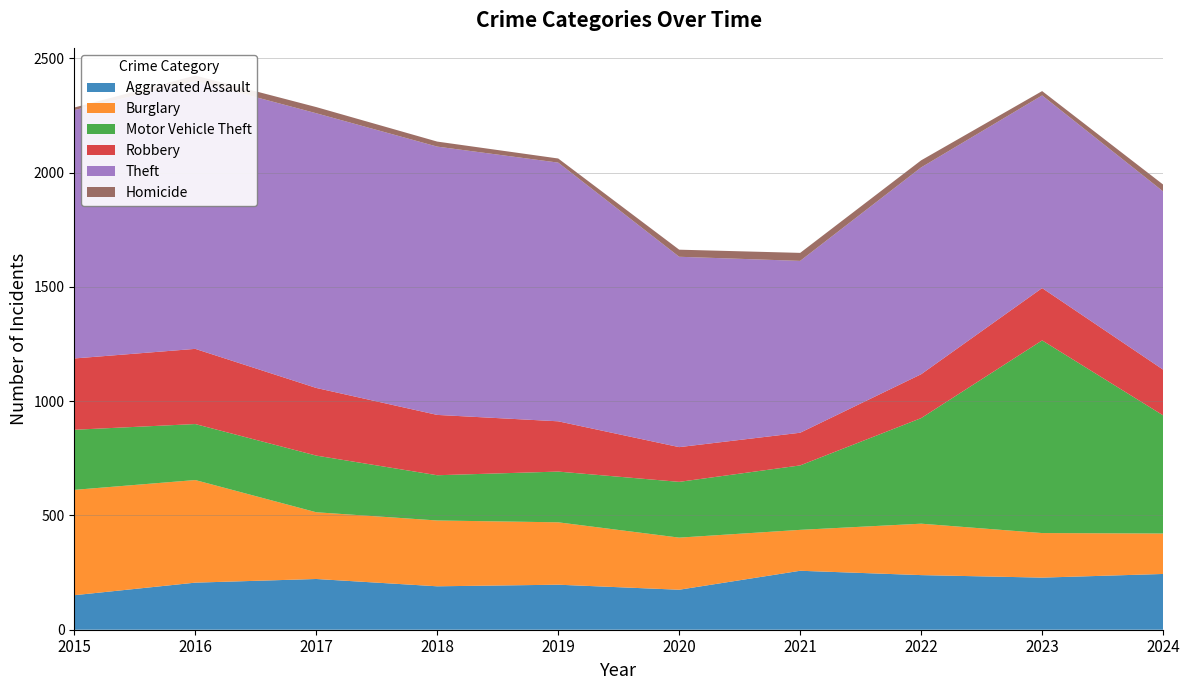

Reading right to left, extract all data points from this chart.

Aggravated Assault: 244	228	239	258	175	197	190	222	206	151
Burglary: 177	195	225	179	228	273	288	292	449	461
Motor Vehicle Theft: 517	843	462	282	244	222	198	248	245	263
Robbery: 200	229	192	143	152	220	264	296	329	312
Theft: 780	843	905	752	833	1132	1174	1202	1172	1087
Homicide: 30	19	31	35	31	18	22	27	24	11